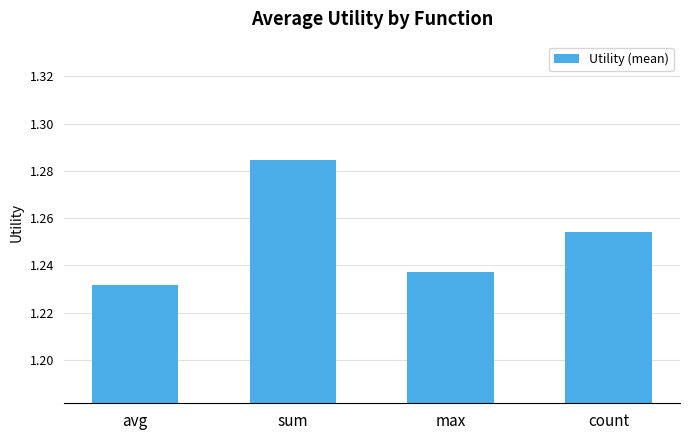

Count the values in the range 1 to 2.

4